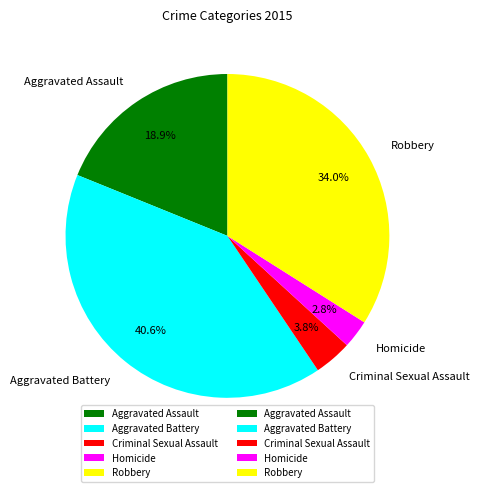

Count the number of slices in the pie.

5